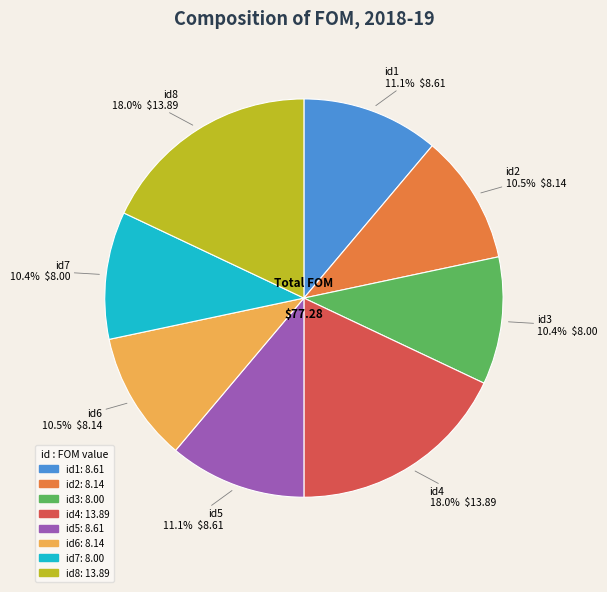

Approximately how many times larger is the value at id7 compared to id5?

0.9